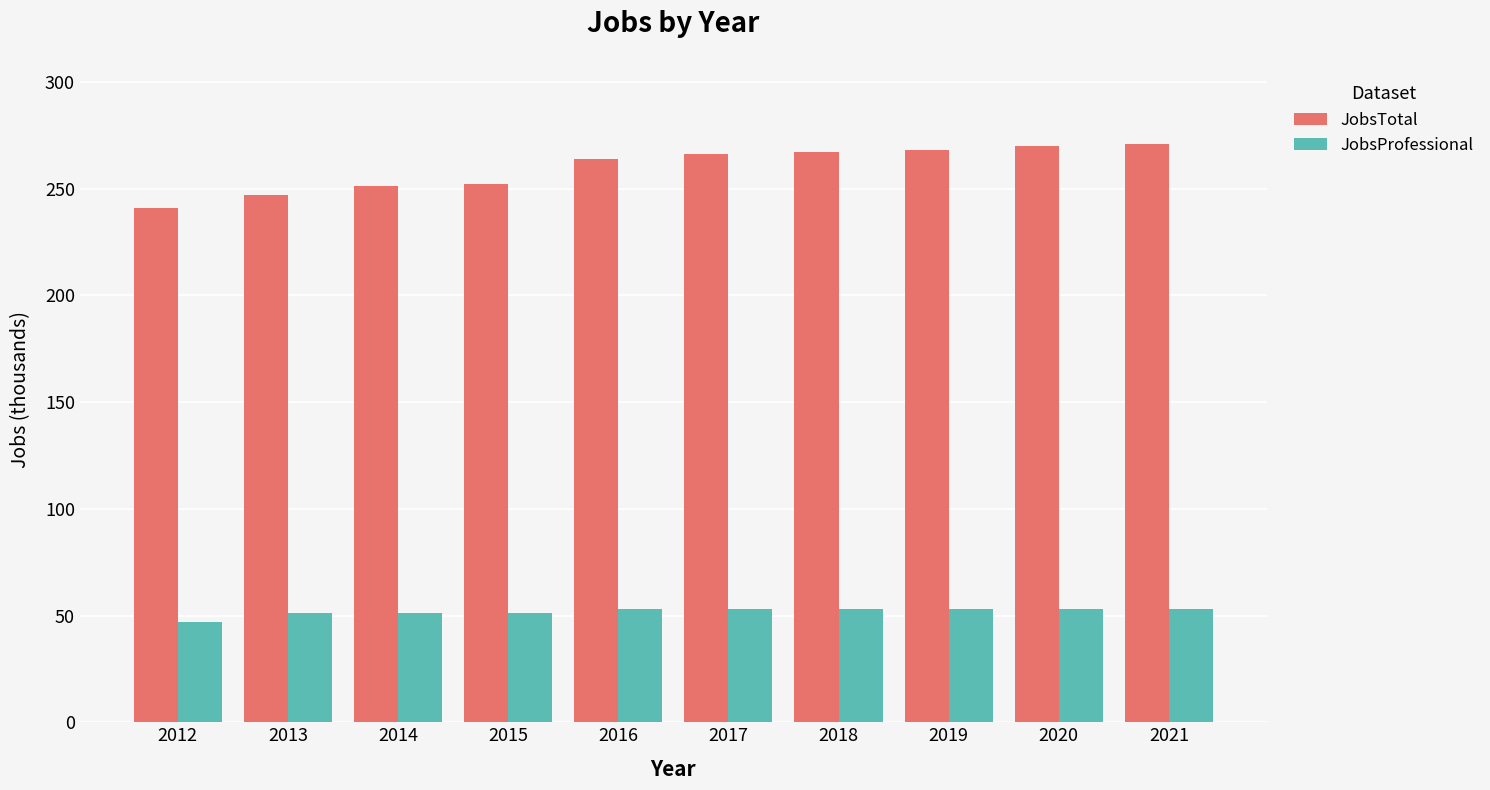

What is the value of the JobsTotal bar at the 8th from the left?

268